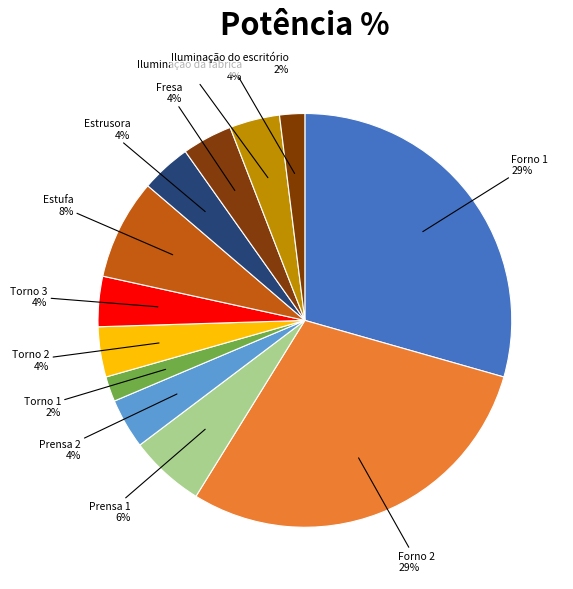

True or false: Forno 1 accounts for 29% of the total.

True